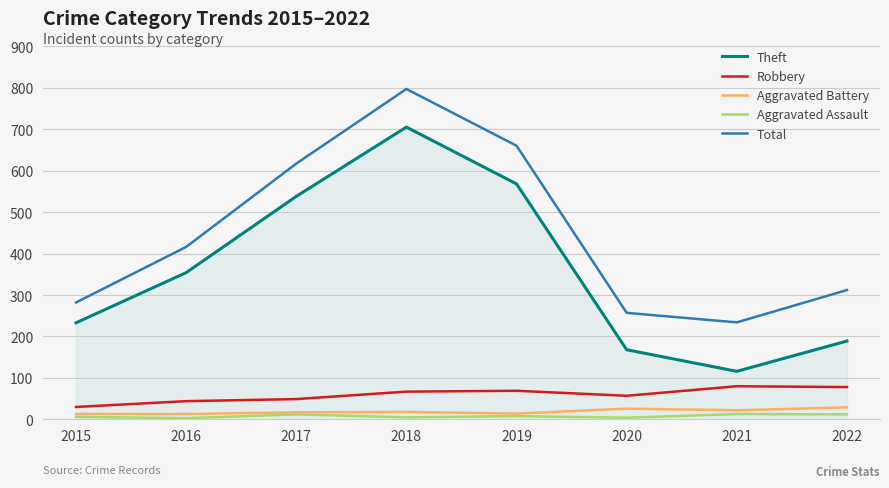

At which label does Total reach its peak?

2018